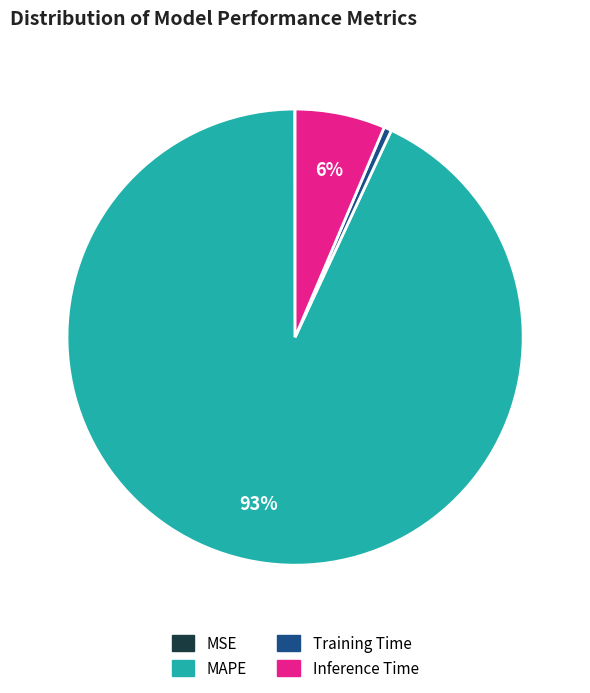

Does Inference Time account for over 50% of the chart?

No